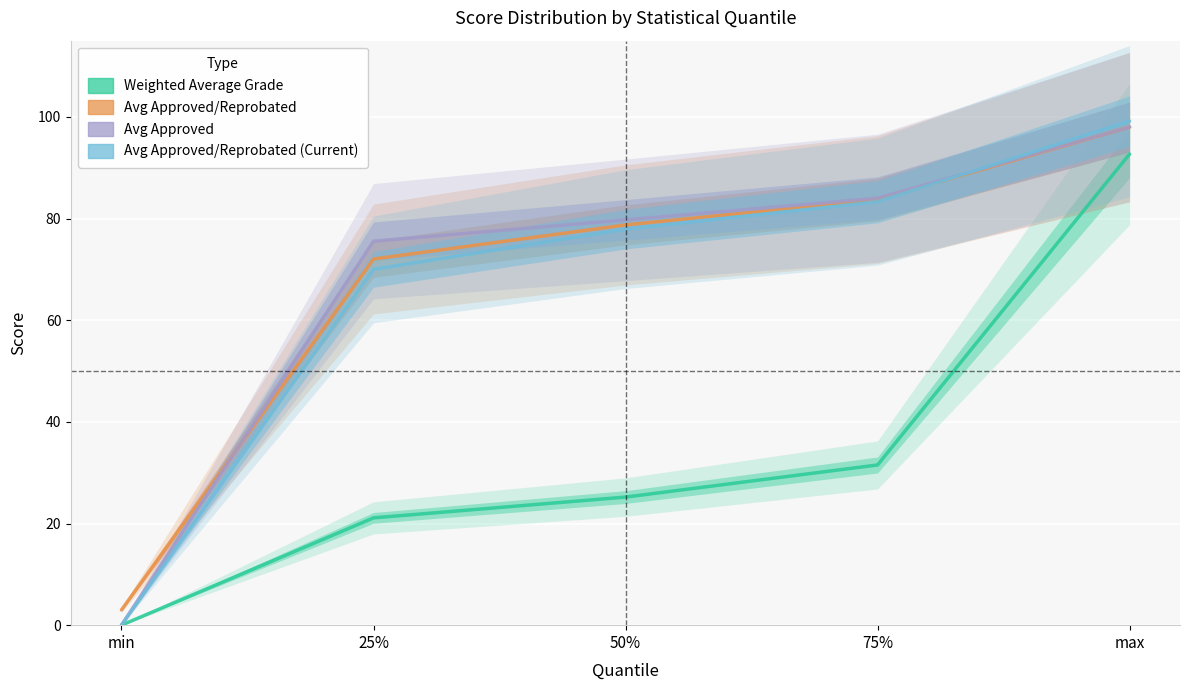

At which category does the chart reach its peak across all series?

max